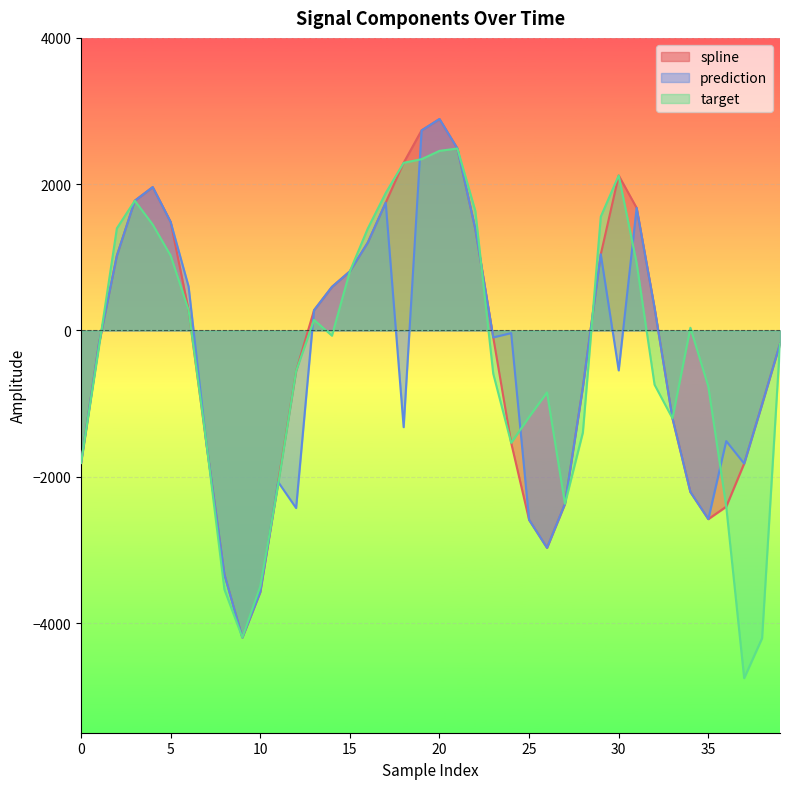

List the labels in order of target value, largest first.

21, 20, 19, 18, 30, 17, 3, 22, 29, 4, 2, 16, 5, 31, 15, 6, 13, 34, 14, 39, 1, 12, 23, 32, 35, 26, 25, 33, 28, 24, 7, 0, 11, 27, 36, 10, 8, 9, 38, 37